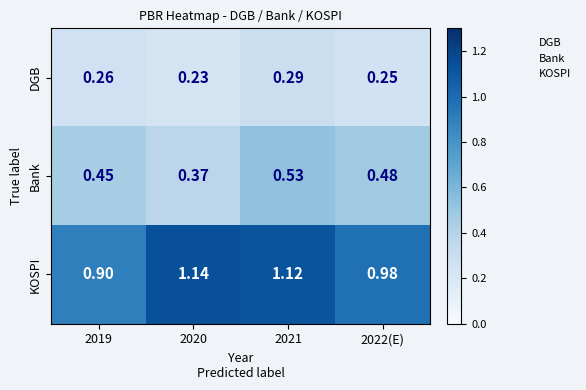

Which series changed the most between 2019 and 2020?

KOSPI